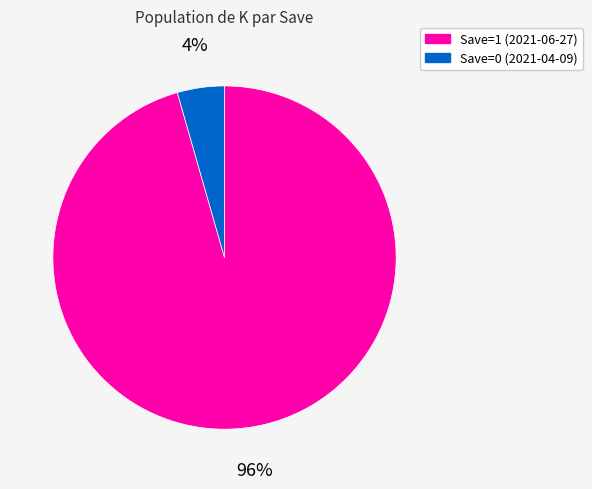

What is the smallest slice in the pie chart?

Save=0 (2021-04-09)